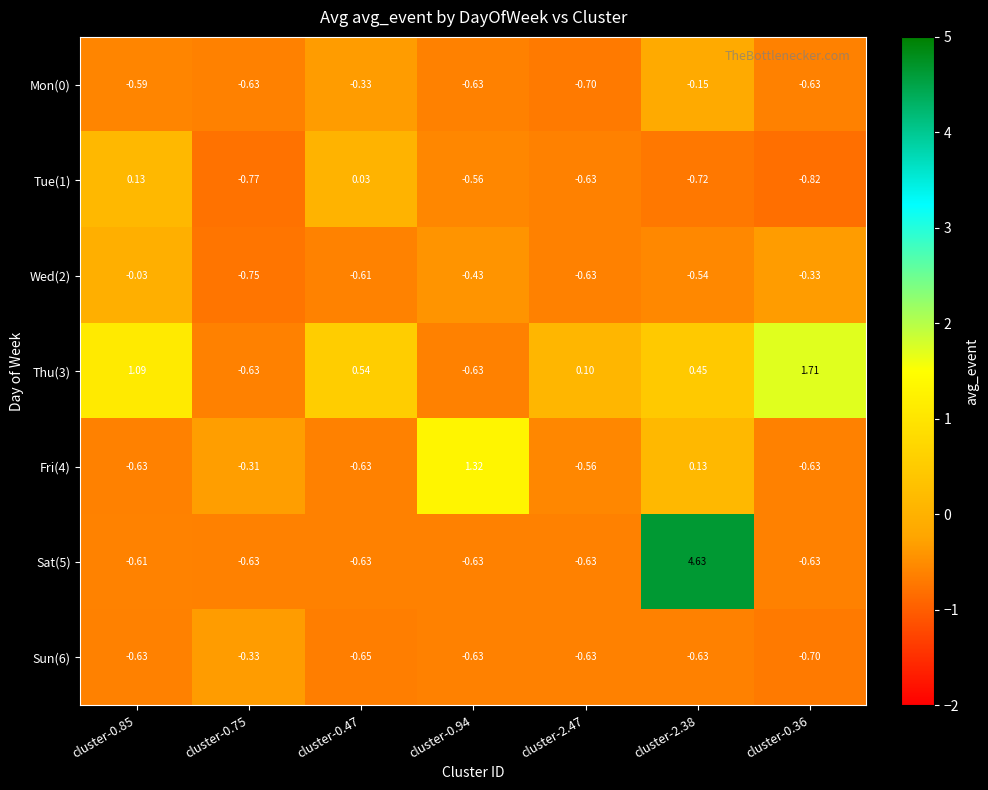

Which series has the largest total across all categories?

Thu(3)